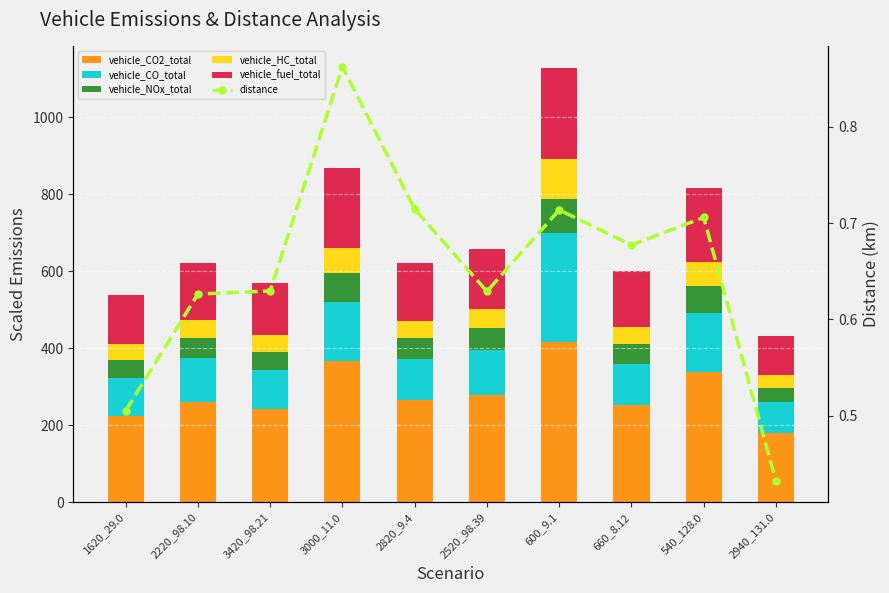

List the labels in order of vehicle_NOx_total value, largest first.

600_9.1, 3000_11.0, 540_128.0, 2520_98.39, 2820_9.4, 2220_98.10, 660_8.12, 3420_98.21, 1620_29.0, 2940_131.0